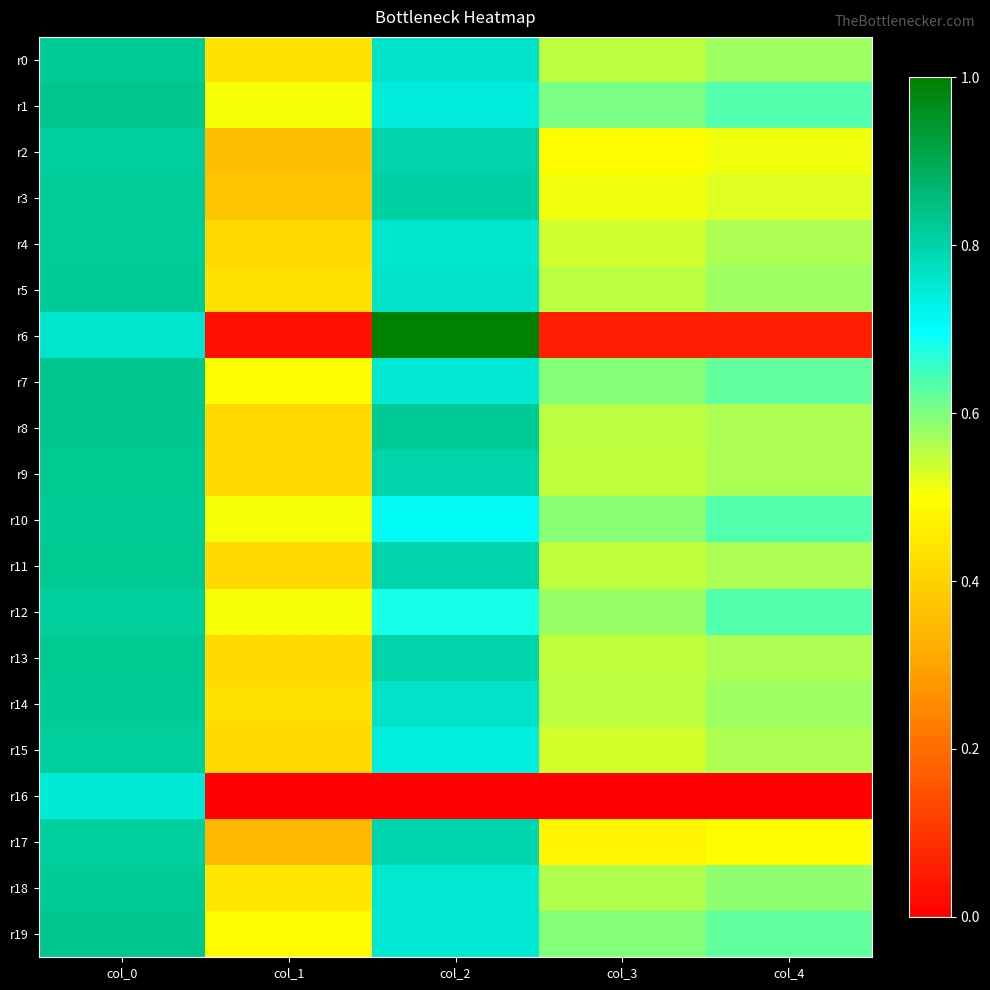

Which has a higher value, col_0 or col_2?

col_0